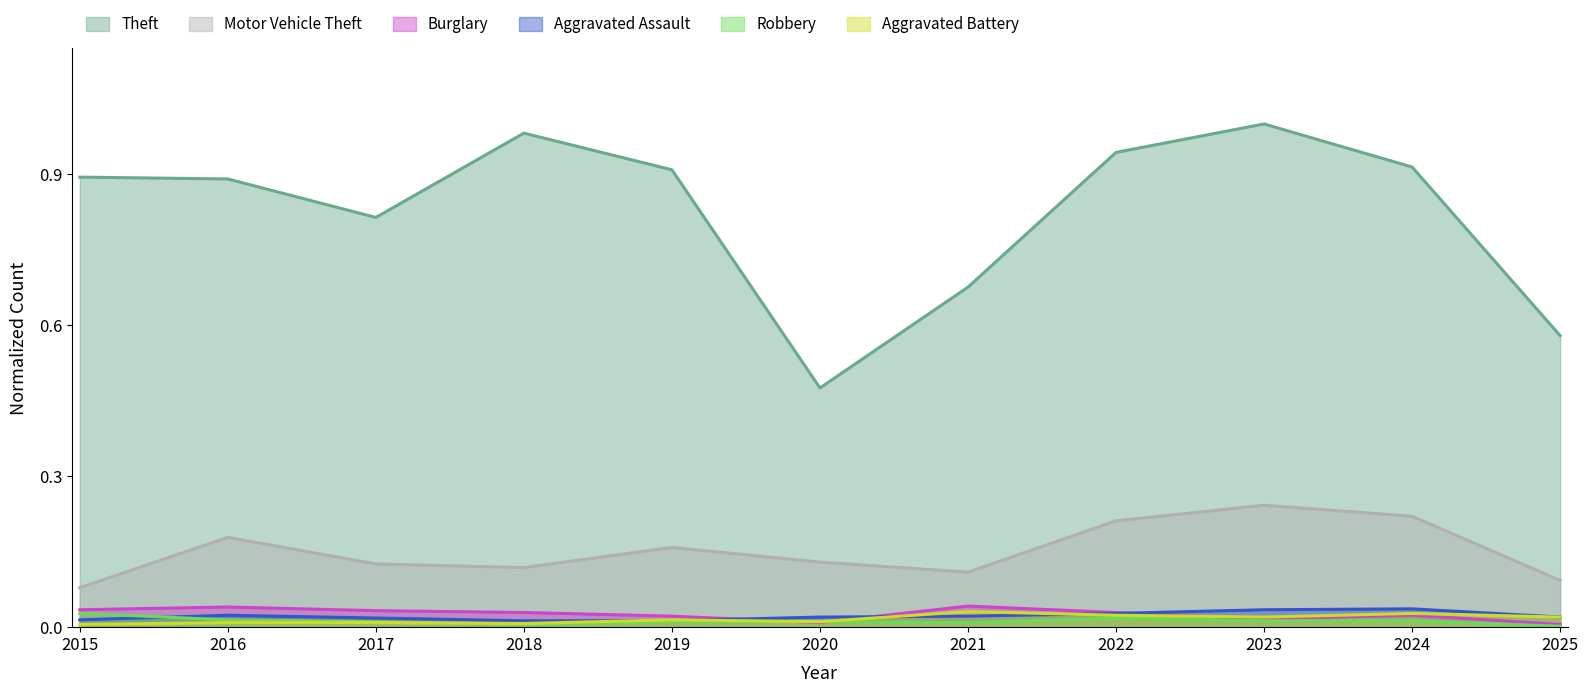

What is the total value across all series at 2018?

1.2